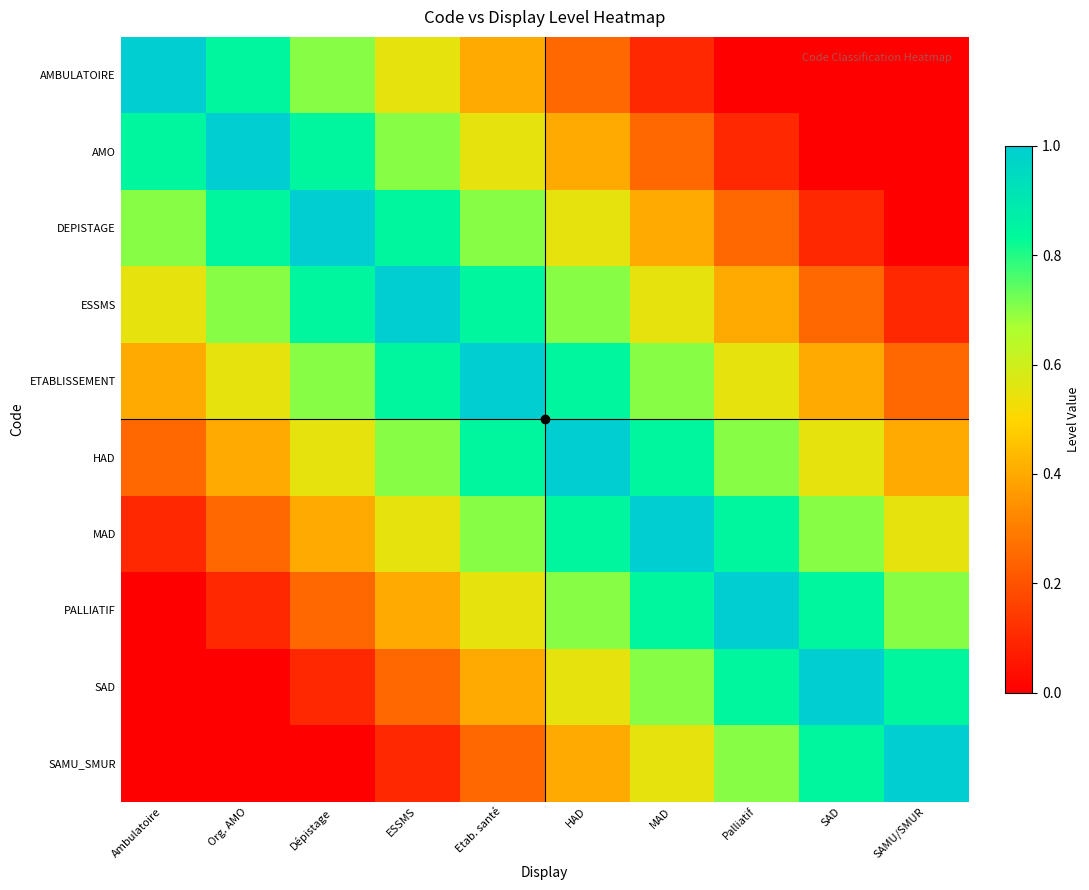

How many categories are shown in the chart?

10